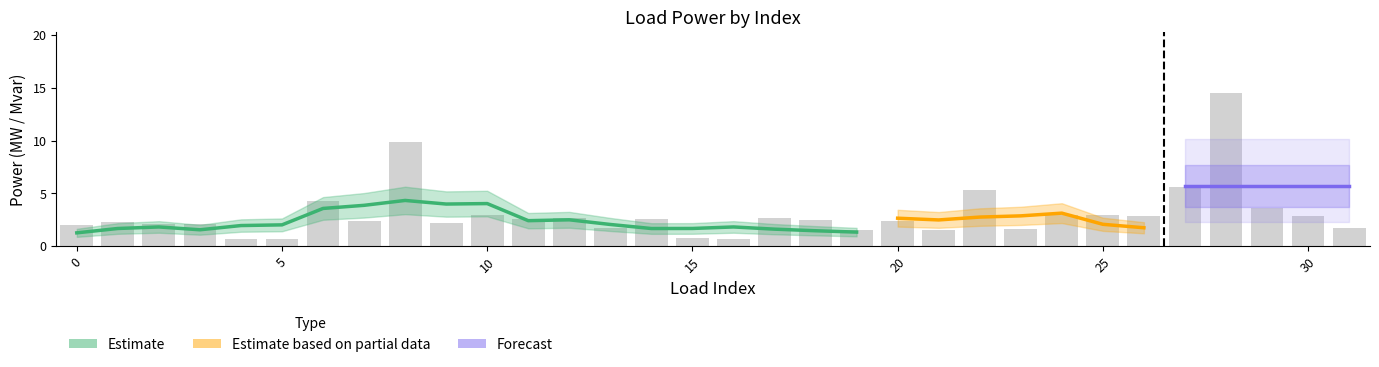

Rank the categories by value from lowest to highest.

16, 5, 4, 15, 19, 21, 23, 31, 13, 0, 3, 2, 9, 1, 20, 7, 18, 11, 14, 12, 17, 26, 30, 24, 25, 10, 29, 6, 22, 27, 8, 28